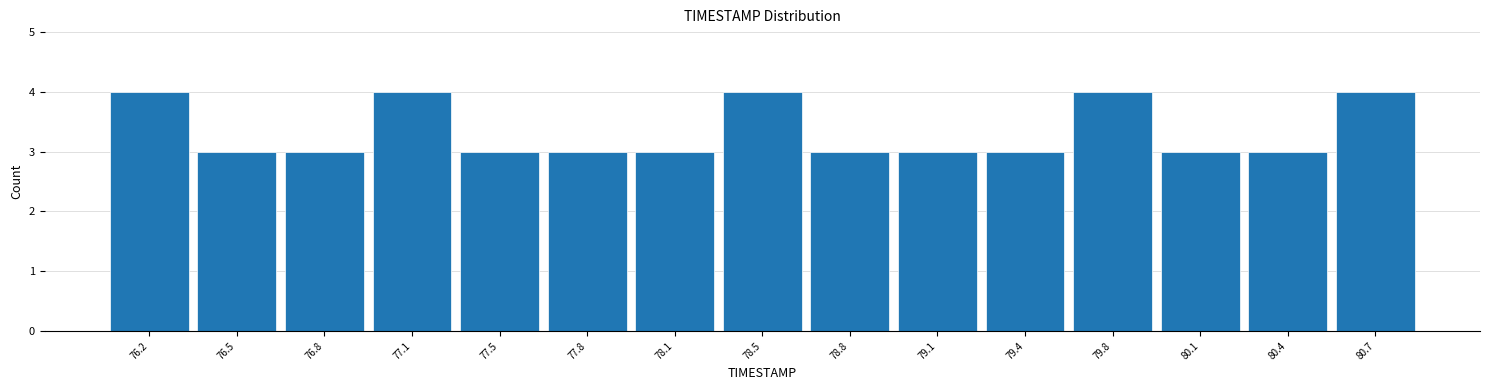

Reading left to right, transcribe this chart: for each bar, give the range it covers on the x-axis and its height. Neither the bar edges nor the heights are printed on the chart, so give them approximately, as read against the axes.

76.00 to 76.35: 4
76.35 to 76.65: 3
76.65 to 77.00: 3
77.00 to 77.30: 4
77.30 to 77.65: 3
77.65 to 77.95: 3
77.95 to 78.30: 3
78.30 to 78.60: 4
78.60 to 78.95: 3
78.95 to 79.25: 3
79.25 to 79.60: 3
79.60 to 79.90: 4
79.90 to 80.25: 3
80.25 to 80.55: 3
80.55 to 80.90: 4